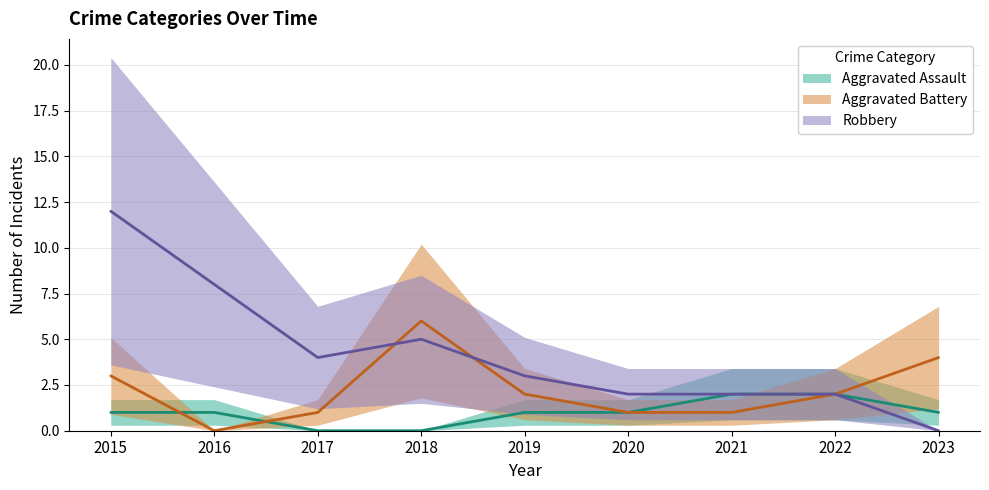

Rank the series at 2015 from lowest to highest value.

Aggravated Assault, Aggravated Battery, Robbery